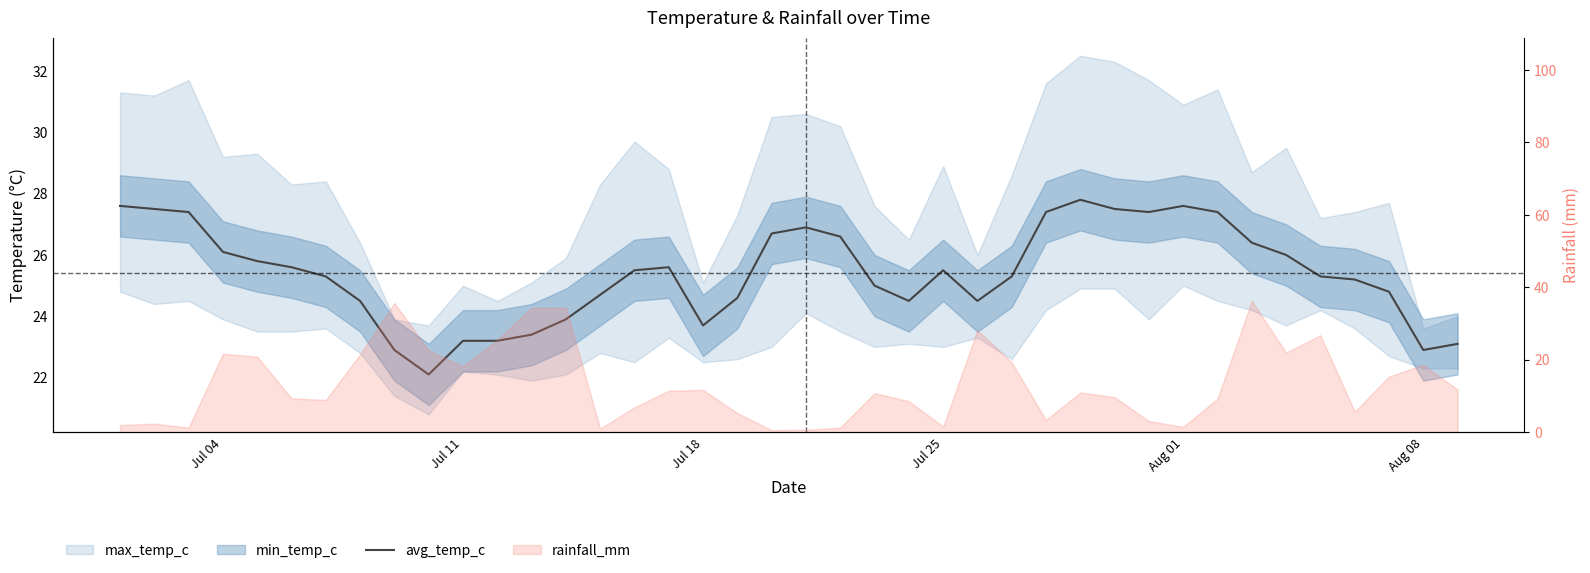

Where does the data first go above 25?

Jul 04